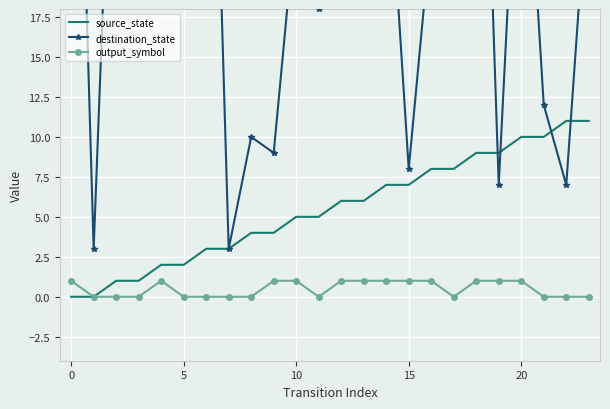

The output_symbol series shows 0 at 22. True or false?

True